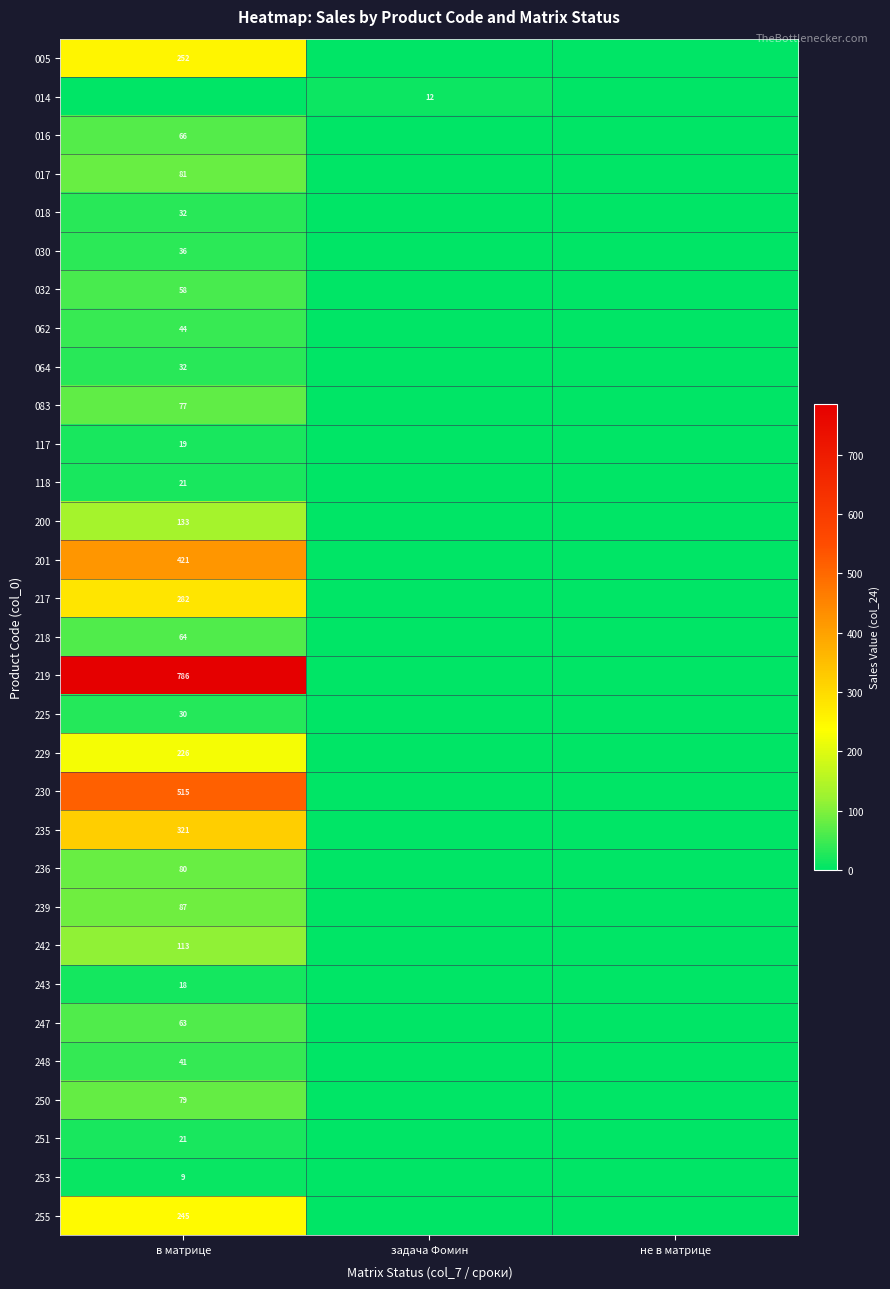

The value of 242 at в матрице is 113. True or false?

True